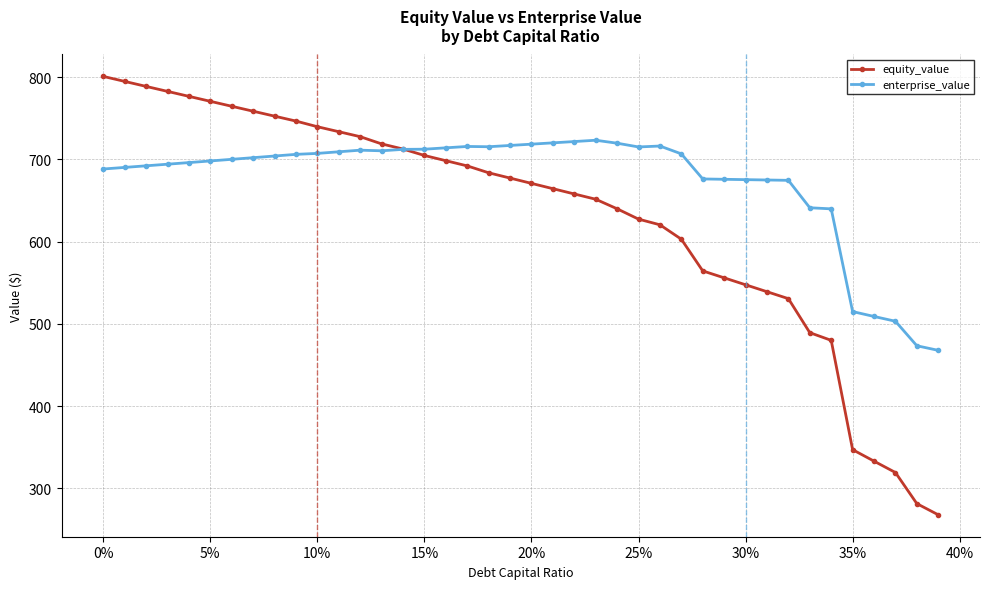

What is the greatest value displayed?

800.9